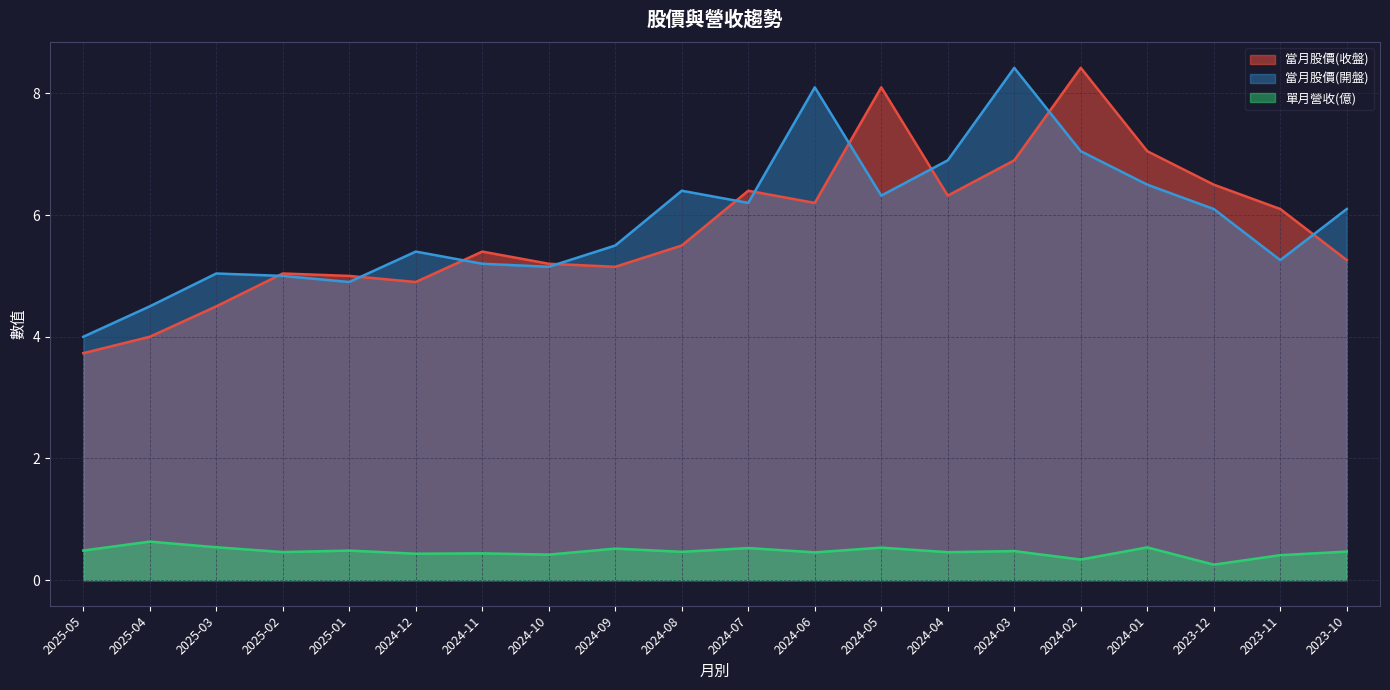

Reading right to left, what are all the values shown in this chart?

當月股價(收盤): 2023-10=5.3	2023-11=6.1	2023-12=6.5	2024-01=7.0	2024-02=8.4	2024-03=6.9	2024-04=6.3	2024-05=8.1	2024-06=6.2	2024-07=6.4	2024-08=5.5	2024-09=5.2	2024-10=5.2	2024-11=5.4	2024-12=4.9	2025-01=5.0	2025-02=5.0	2025-03=4.5	2025-04=4.0	2025-05=3.7
當月股價(開盤): 2023-10=6.1	2023-11=5.3	2023-12=6.1	2024-01=6.5	2024-02=7.0	2024-03=8.4	2024-04=6.9	2024-05=6.3	2024-06=8.1	2024-07=6.2	2024-08=6.4	2024-09=5.5	2024-10=5.2	2024-11=5.2	2024-12=5.4	2025-01=4.9	2025-02=5.0	2025-03=5.0	2025-04=4.5	2025-05=4.0
單月營收(億): 2023-10=0.5	2023-11=0.4	2023-12=0.3	2024-01=0.5	2024-02=0.3	2024-03=0.5	2024-04=0.5	2024-05=0.5	2024-06=0.5	2024-07=0.5	2024-08=0.5	2024-09=0.5	2024-10=0.4	2024-11=0.4	2024-12=0.4	2025-01=0.5	2025-02=0.5	2025-03=0.5	2025-04=0.6	2025-05=0.5